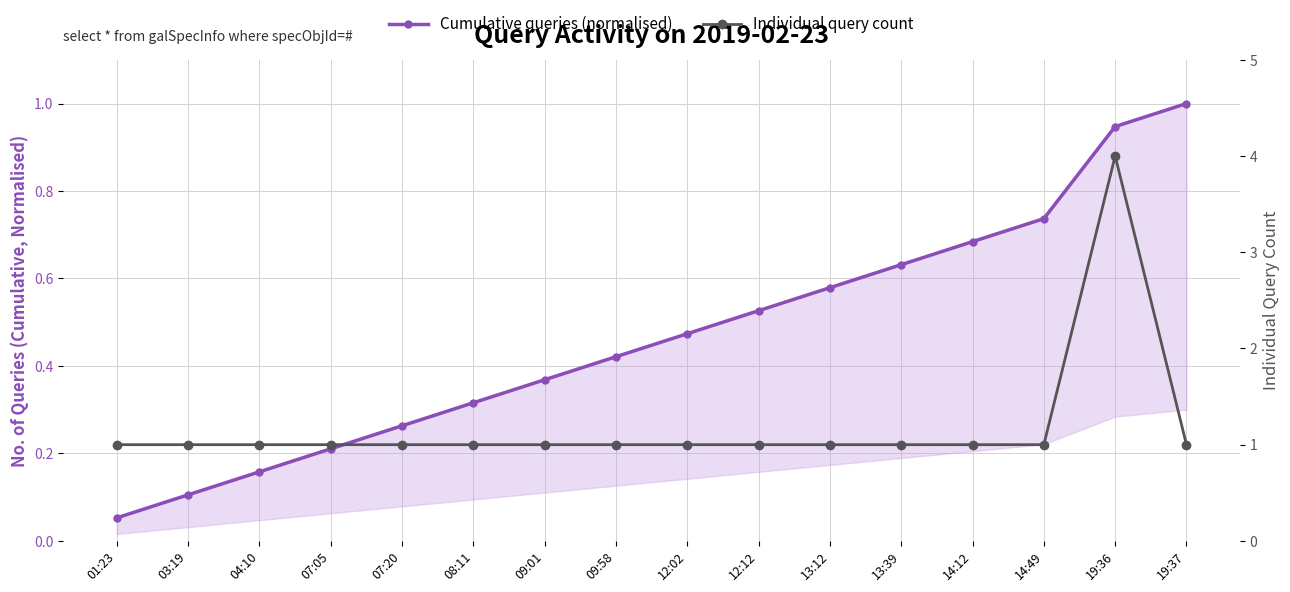

How many distinct data groups are displayed?

2